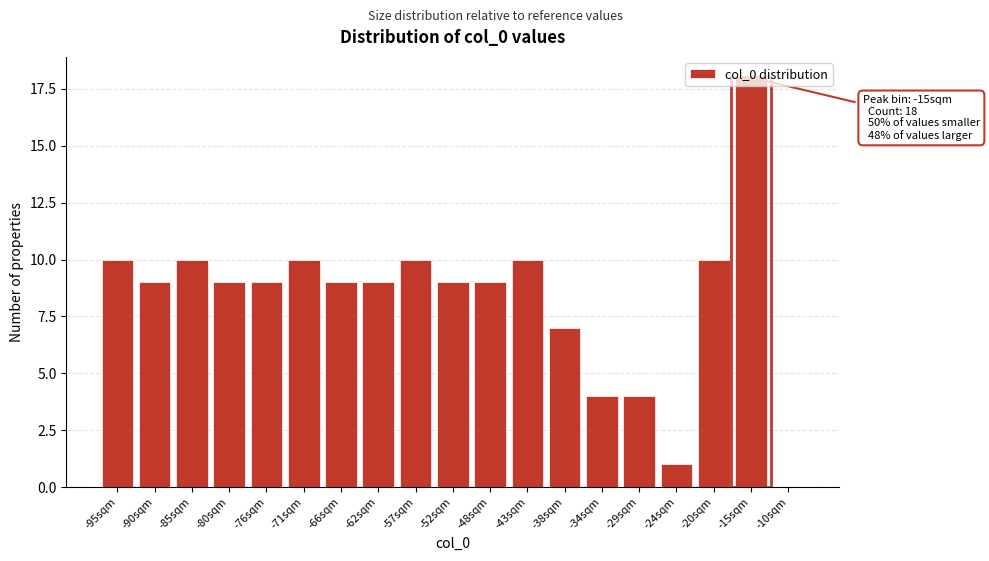

Between -24sqm and -62sqm, which is larger?

-62sqm